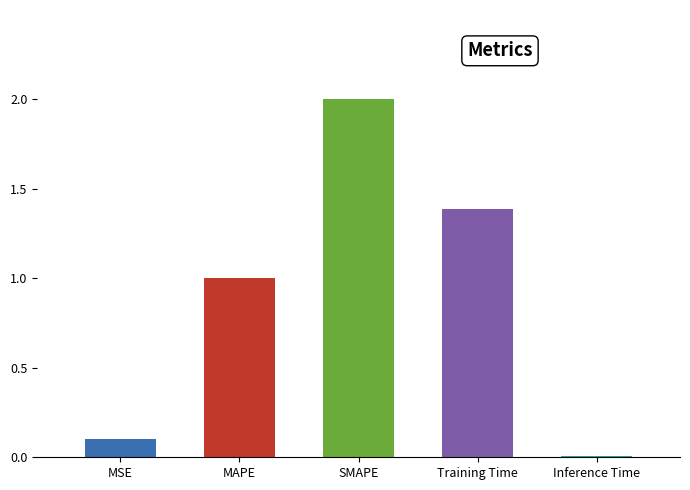

List the labels in order of value, largest first.

SMAPE, Training Time, MAPE, MSE, Inference Time